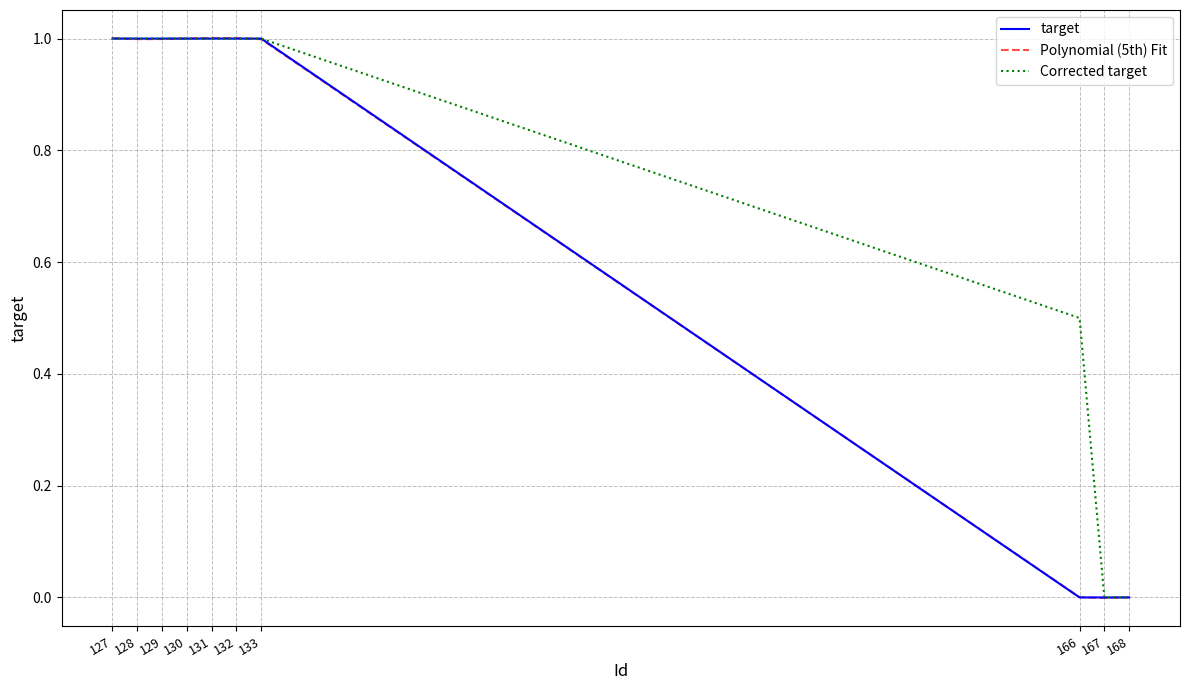

Which series has the largest total across all categories?

Corrected target